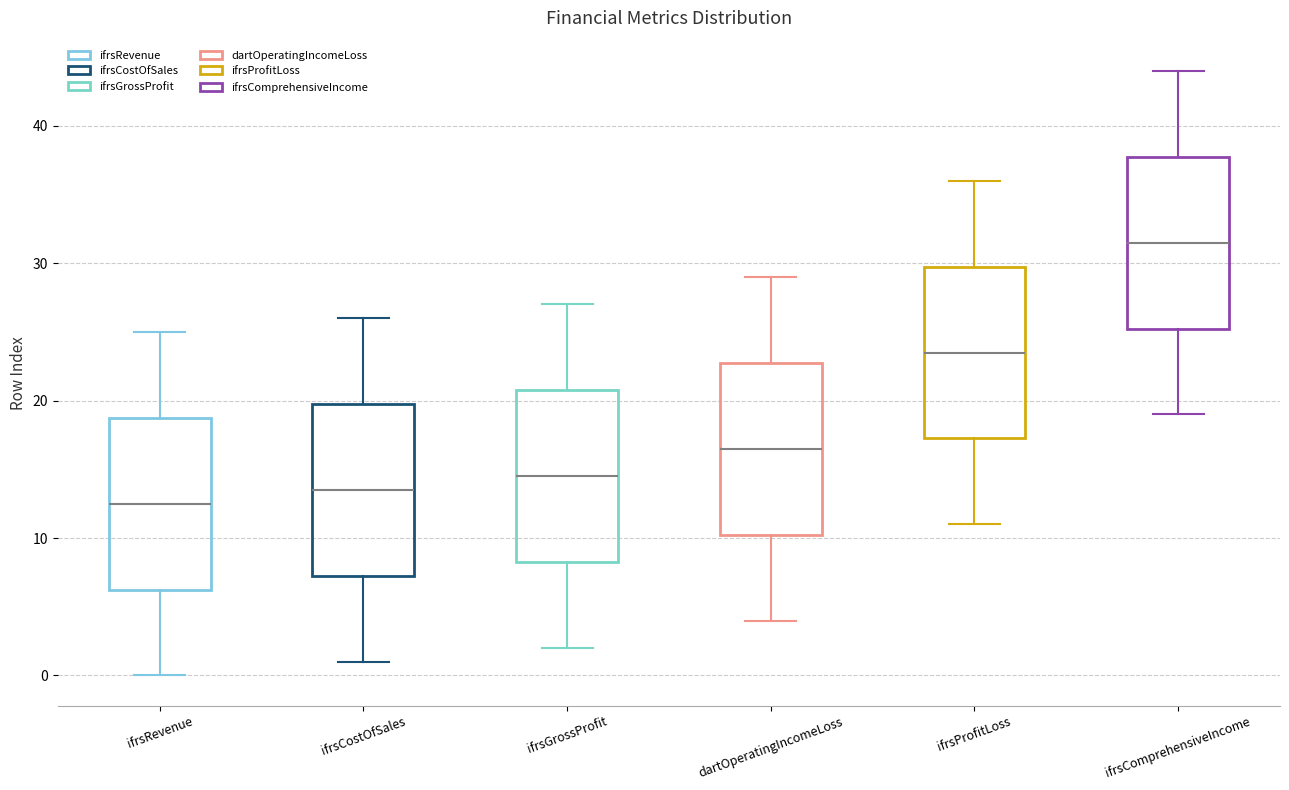

Where does the lower whisker of the box for ifrsProfitLoss end on the y-axis? The values are not printed on the chart, so give them approximately, as read against the axis.

11